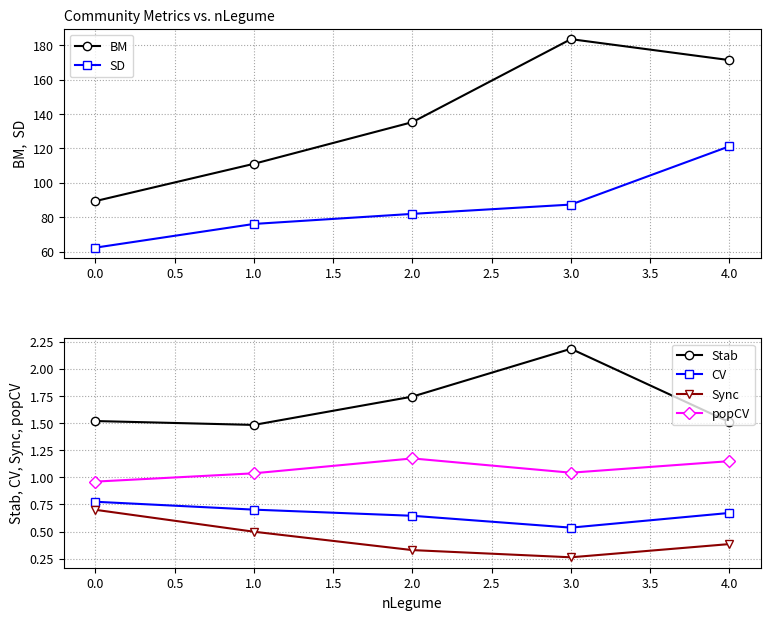

What is the smallest value displayed?

0.3